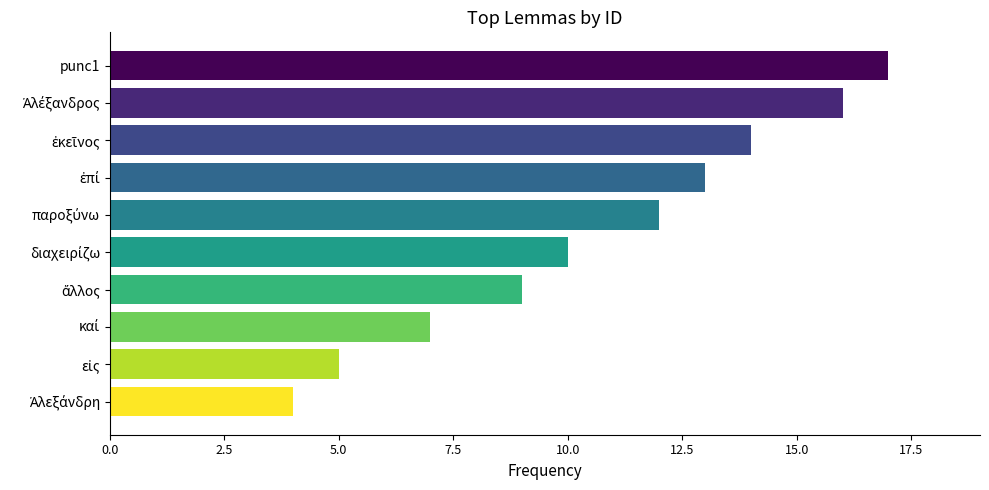

What is the minimum value shown in the chart?

4